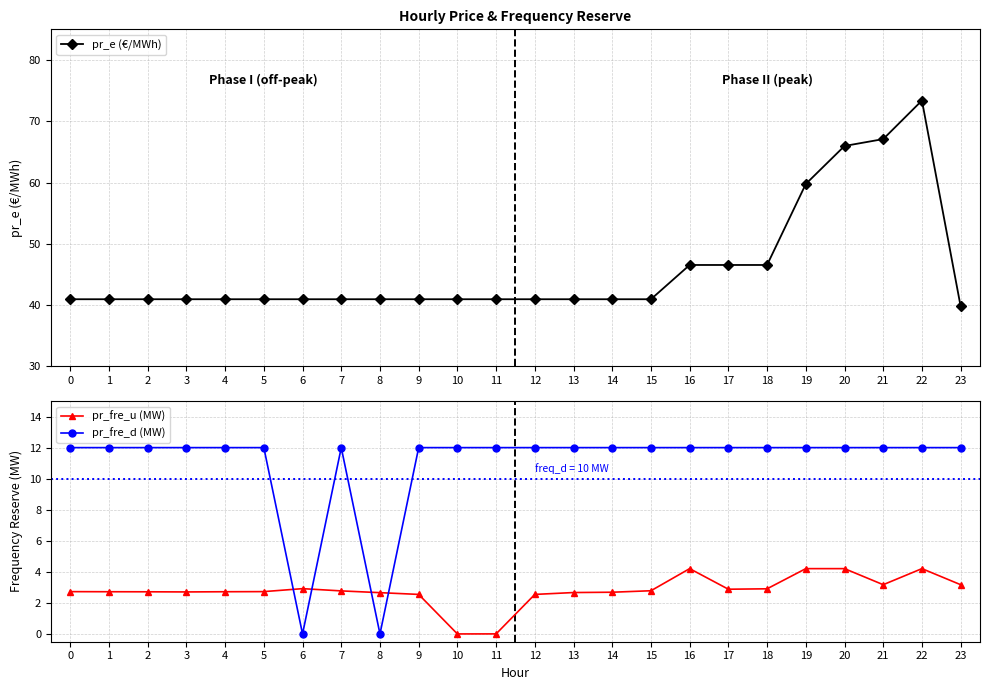

How many data points in pr_fre_d (MW) are less than 12?

2